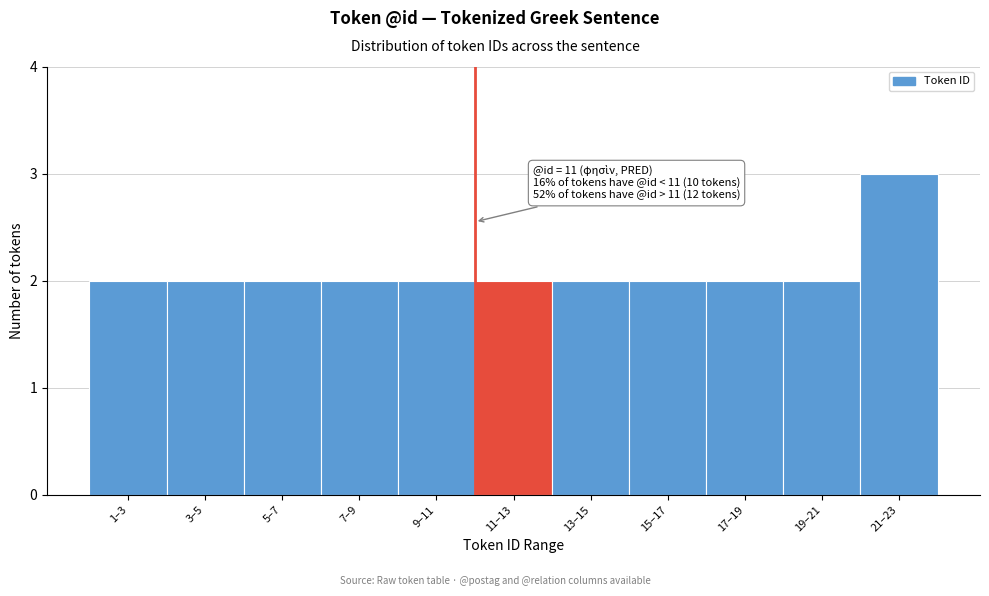

Reading left to right, list all the values displayed in this chart.

2	2	2	2	2	2	2	2	2	2	3